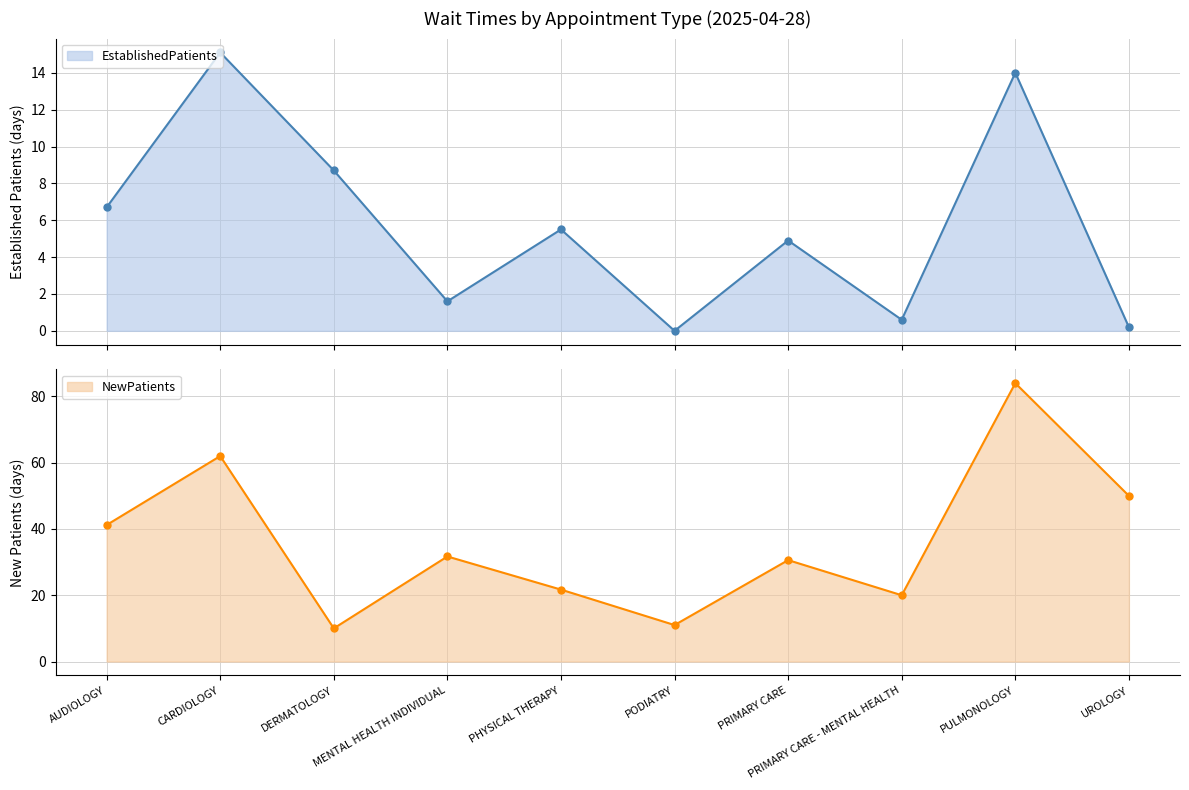

What are all the series names shown in the legend?

EstablishedPatients, NewPatients